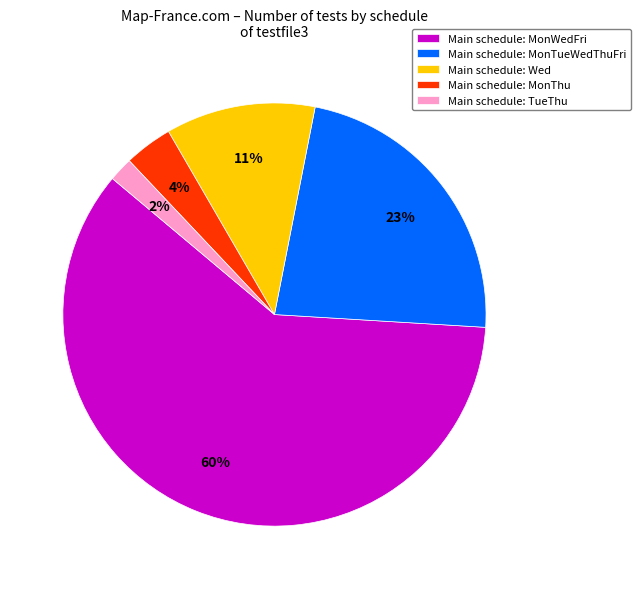

Combined, do Main schedule: MonTueWedThuFri and Main schedule: MonWedFri account for over 50%?

Yes